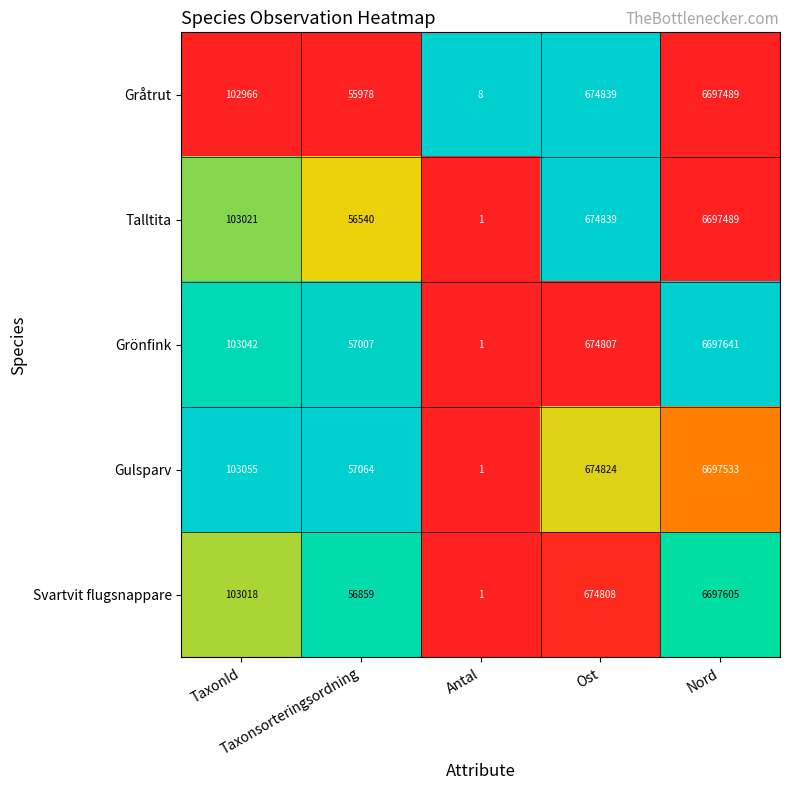

What is the maximum value shown in the chart?

6697641